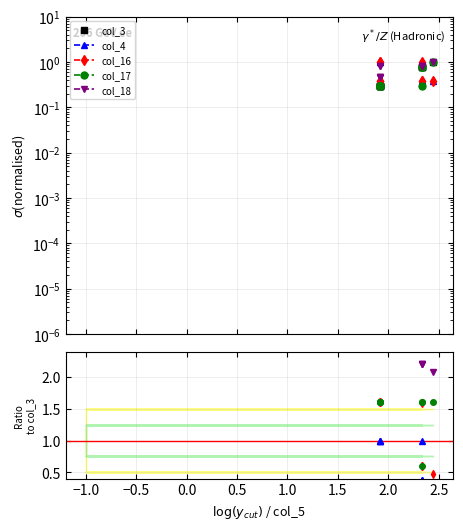

True or false: col_16 and col_3 intersect in this chart.

False